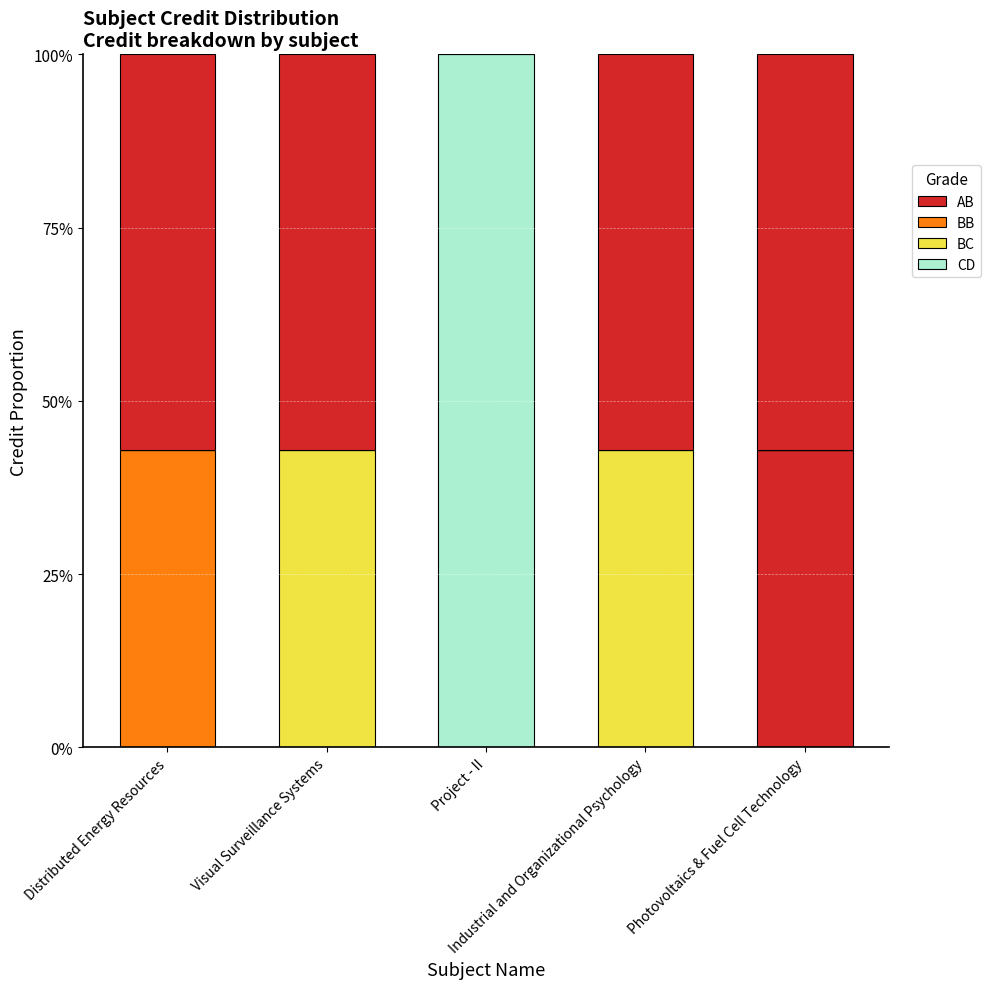

At which category does the chart reach its peak across all series?

Project - II